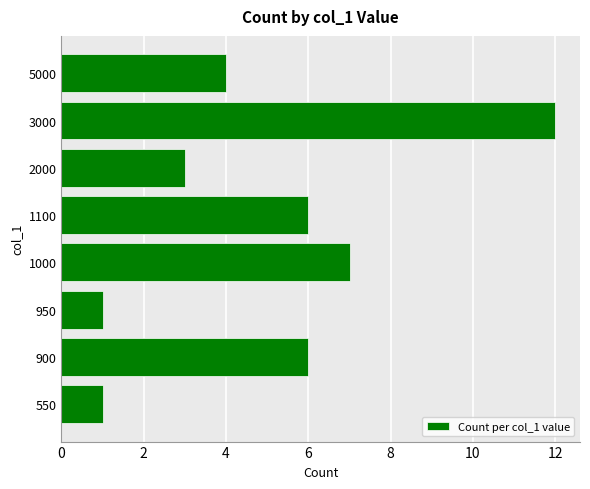

Reading bottom to top, transcribe all the data shown in this chart.

1	6	1	7	6	3	12	4